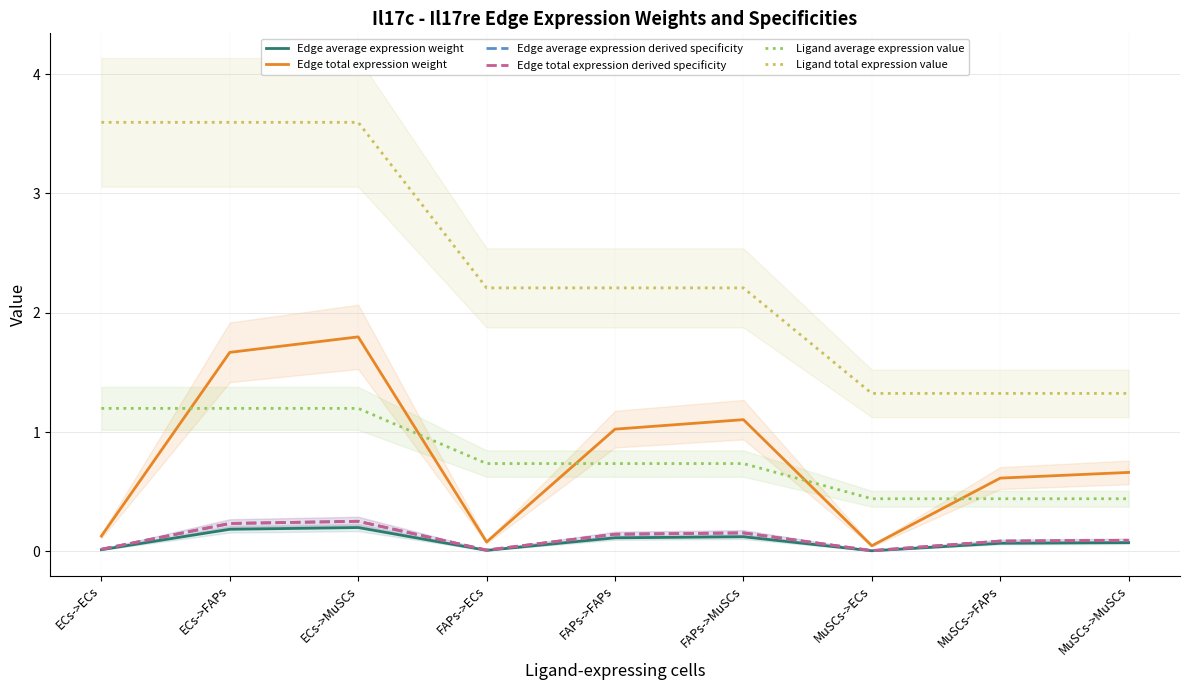

How many lines are shown in the chart?

6